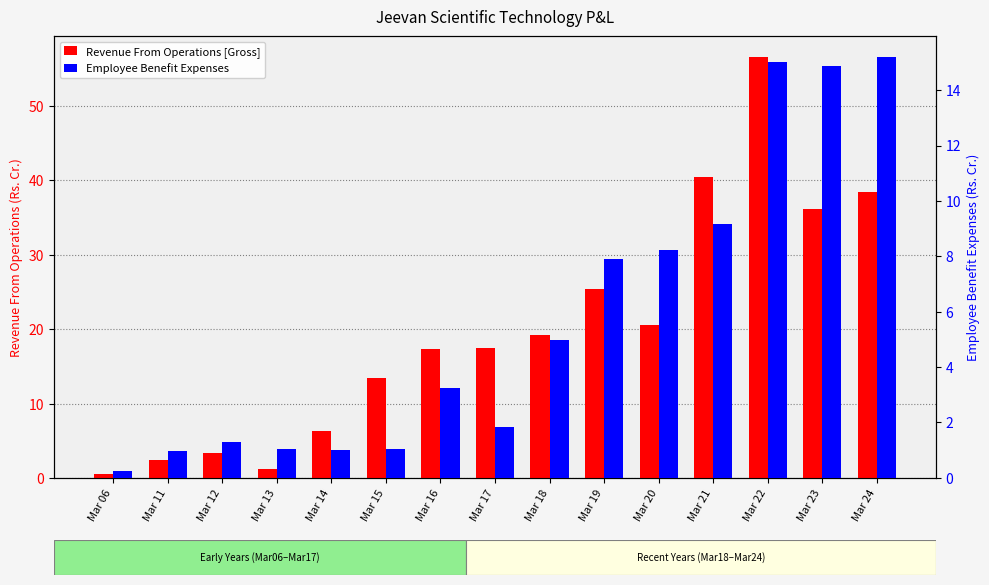

List the series in order of their peak value, highest first.

Revenue From Operations [Gross], Employee Benefit Expenses